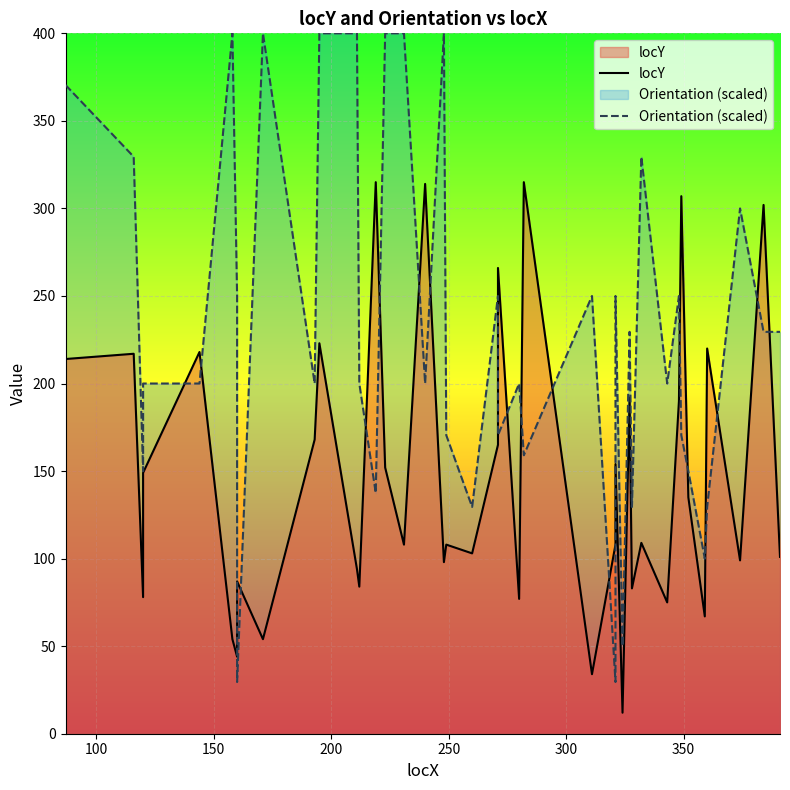

Which series has the widest spread of values?

Orientation (scaled)